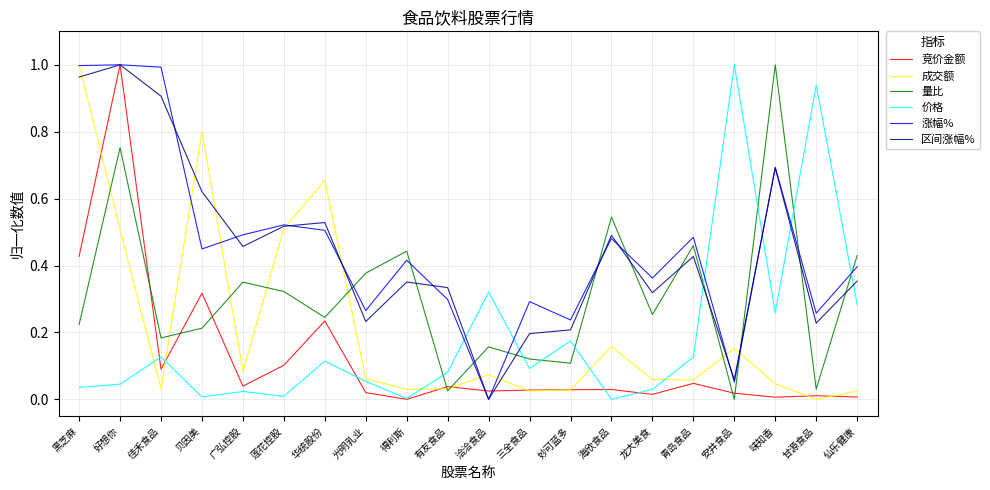

True or false: 价格 and 区间涨幅% intersect in this chart.

True